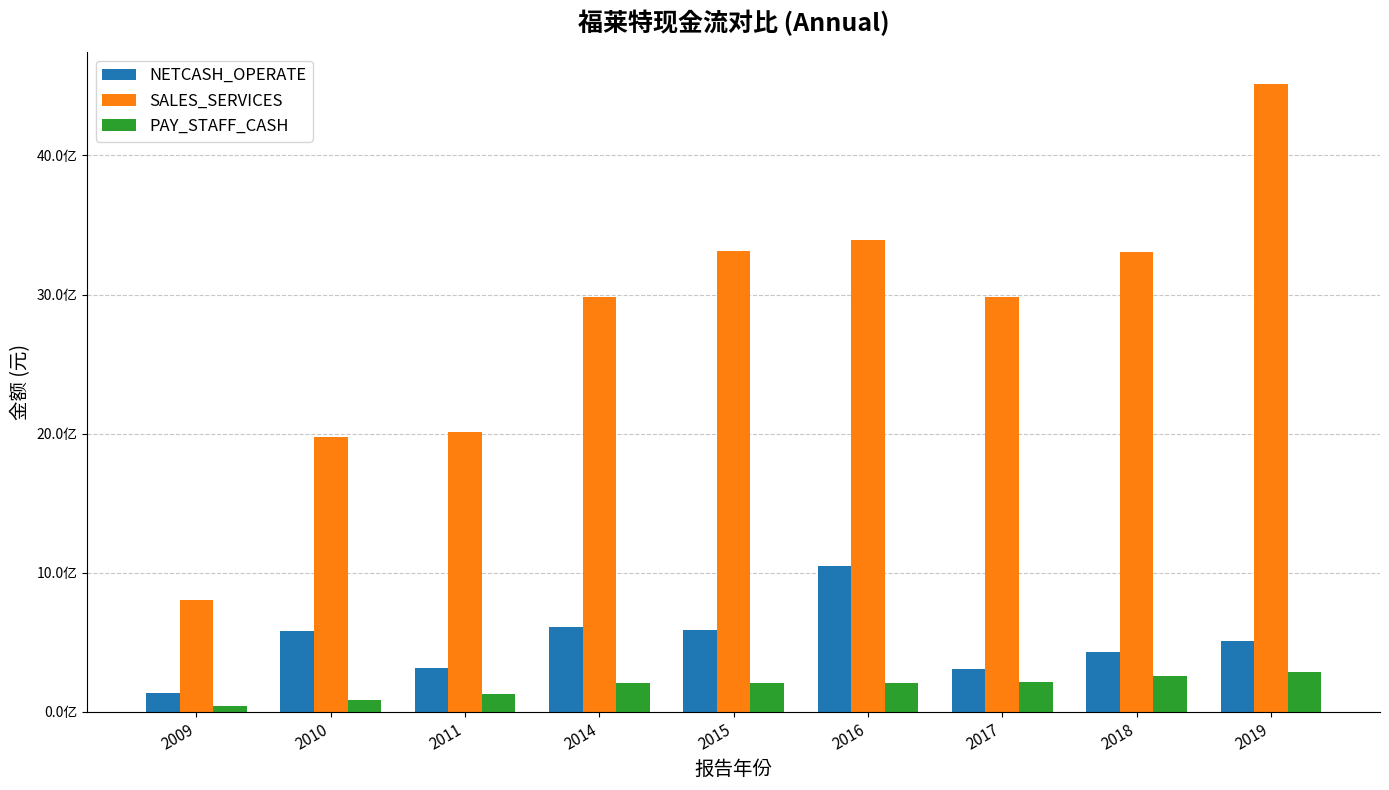

Reading right to left, extract all data points from this chart.

NETCASH_OPERATE: 510196692.6	430909251.8	309041088.7	1047971821.3	591028798.5	609517432.4	318598967.4	579732117.1	138408698.0
SALES_SERVICES: 4515888387.6	3304200551.0	2980689445.3	3391059863.3	3314527900.6	2981358769.2	2014785868.4	1973899053.5	807041133.8
PAY_STAFF_CASH: 287842958.2	256273716.6	215697044.8	208519386.6	211495823.8	210413132.2	132922025.8	88985335.8	42445658.3